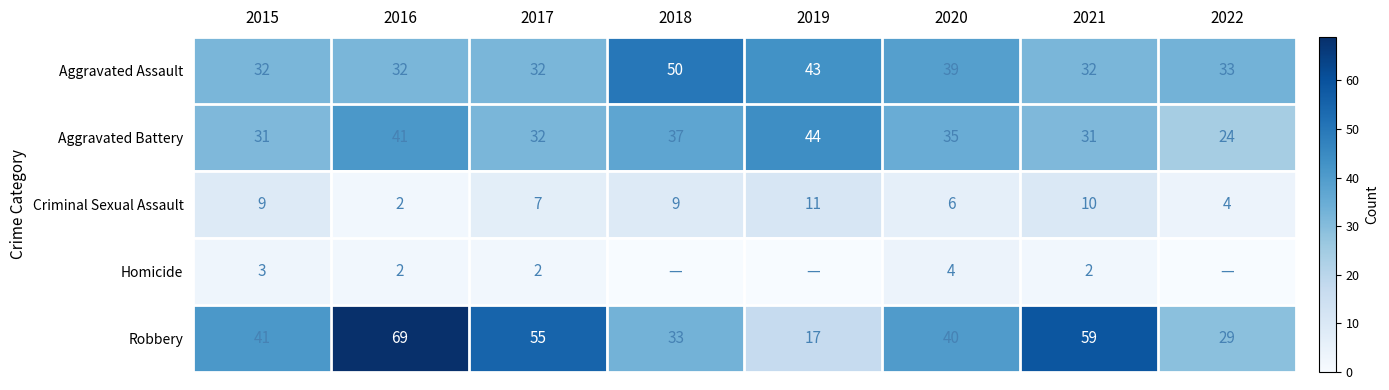

What is the approximate value of Robbery at 2017, to the nearest 5?

55